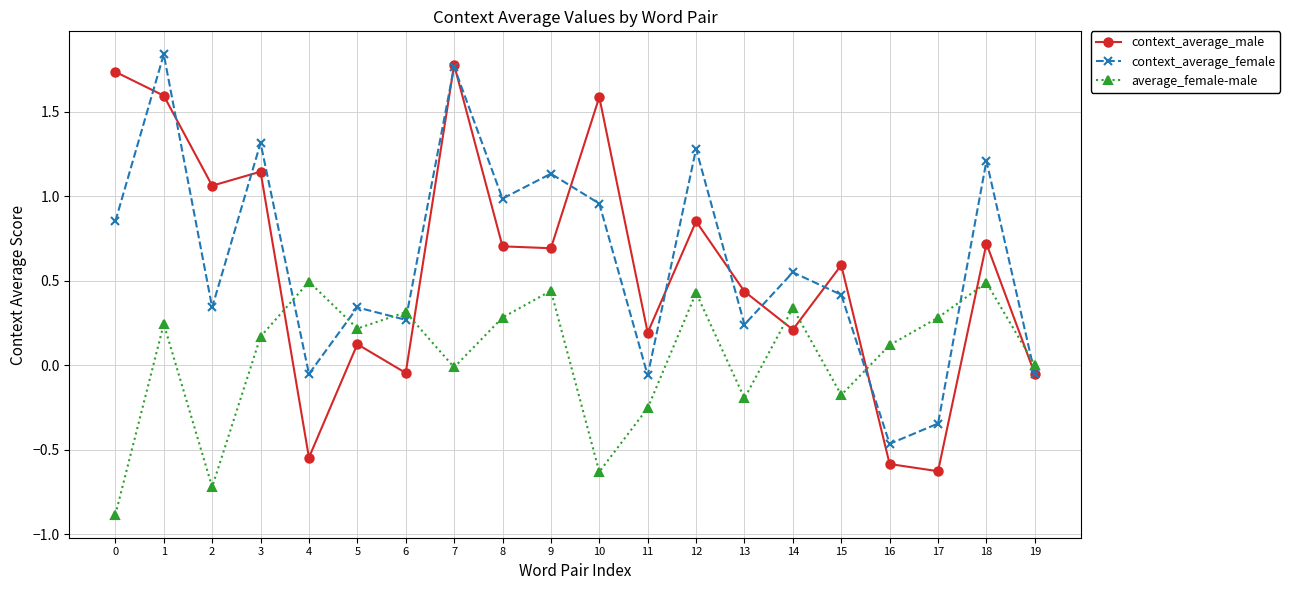

Which category has the highest value across all series?

1